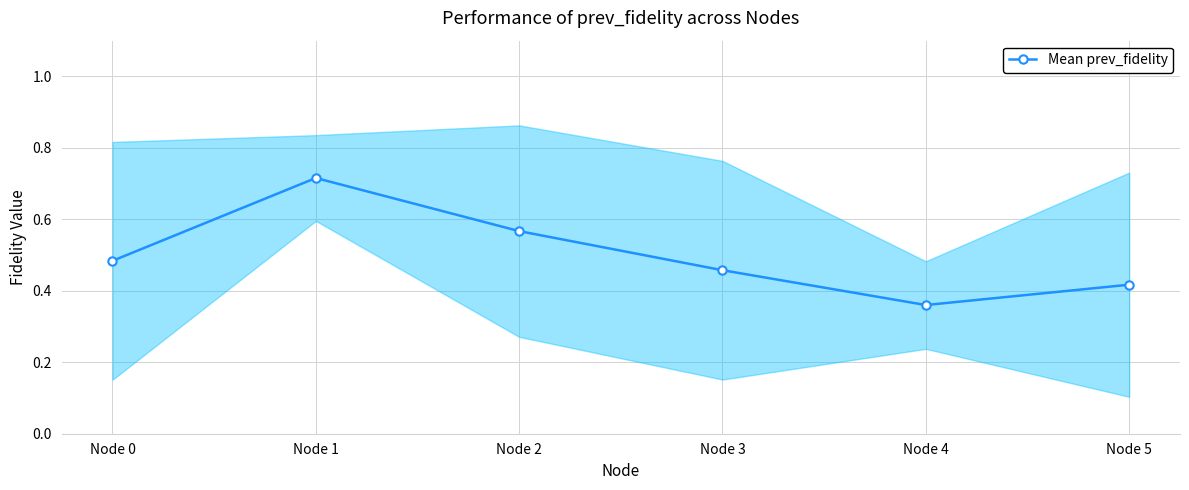

Reading left to right, extract all data points from this chart.

0.5	0.7	0.6	0.5	0.4	0.4